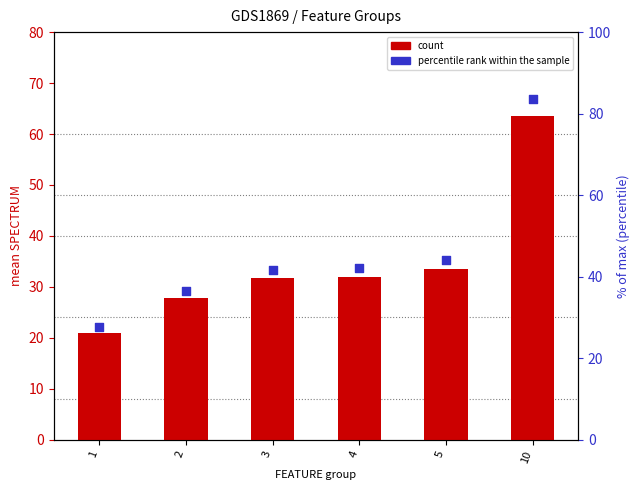

Which series contains the highest Y value?

percentile rank within the sample